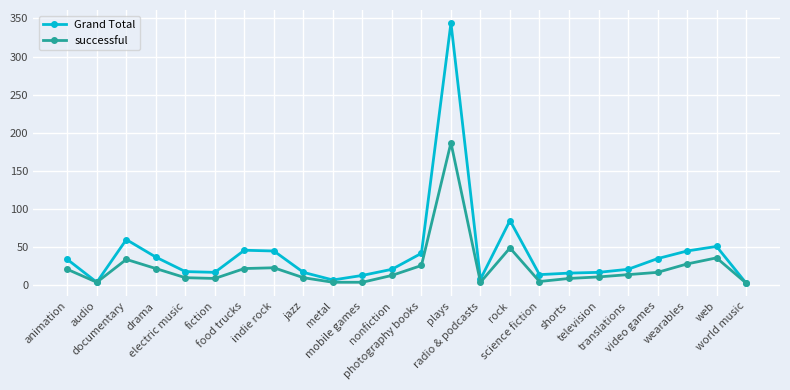

At which category is the sum across all series the highest?

plays